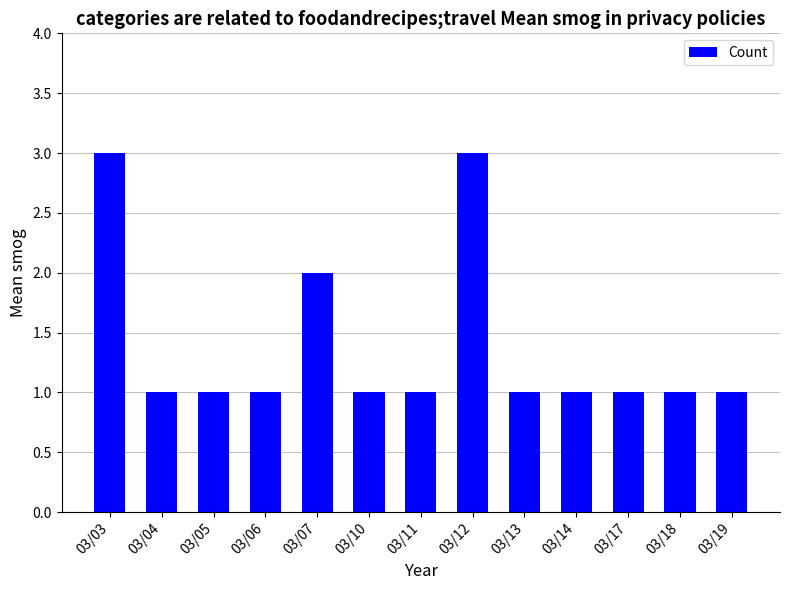

True or false: the data shows 1 at 03/17.

True